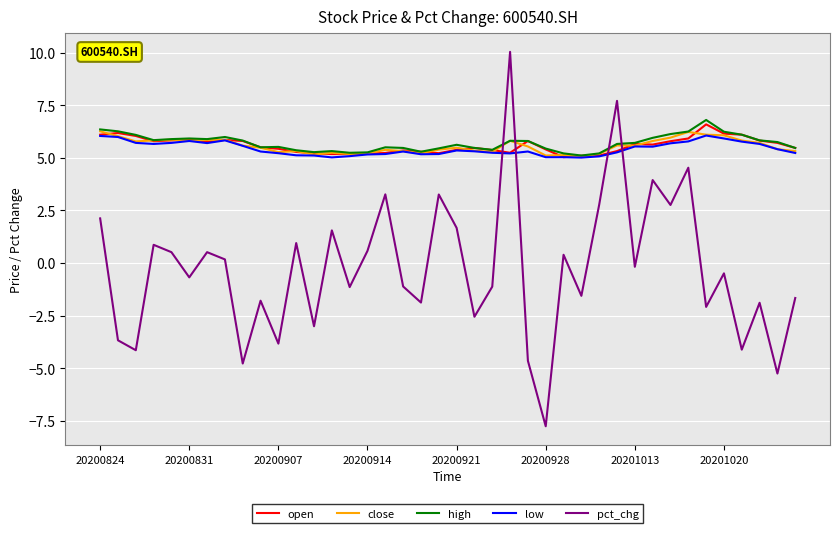

How many intersections are there between close and pct_chg?

4